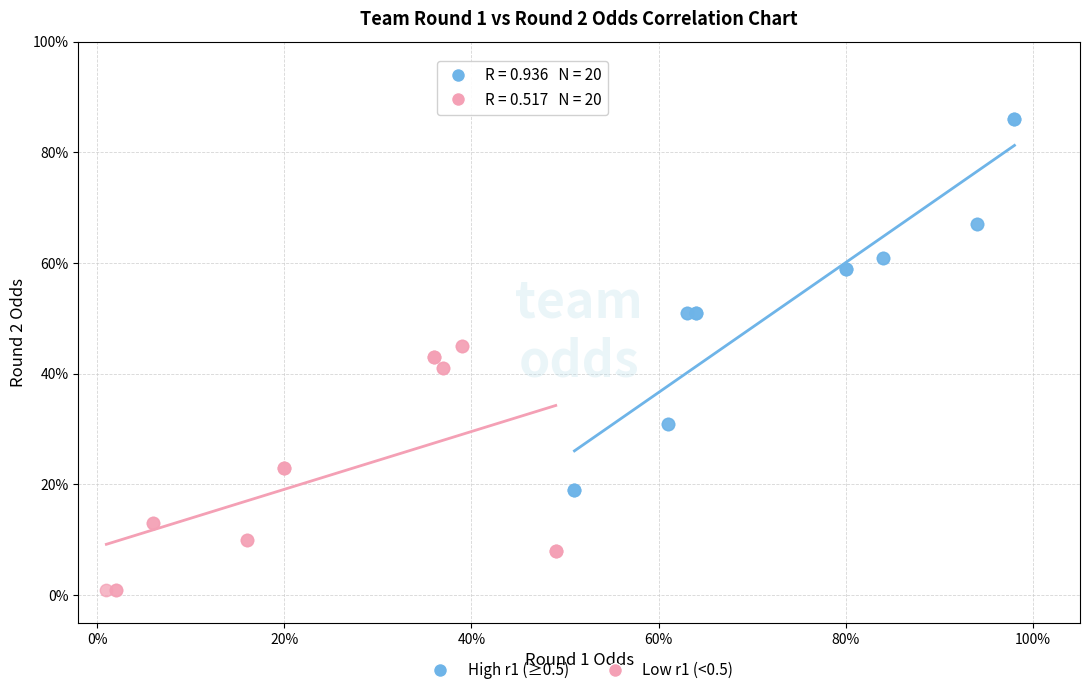

What are all the series names shown in the legend?

High r1 (≥0.5), Low r1 (<0.5)